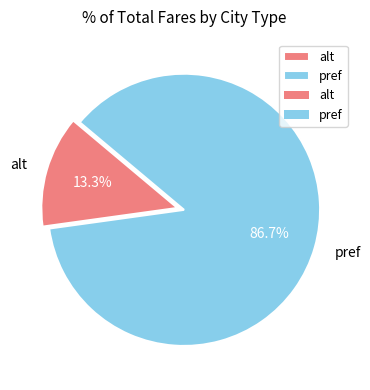

Which has a higher value, alt or pref?

pref